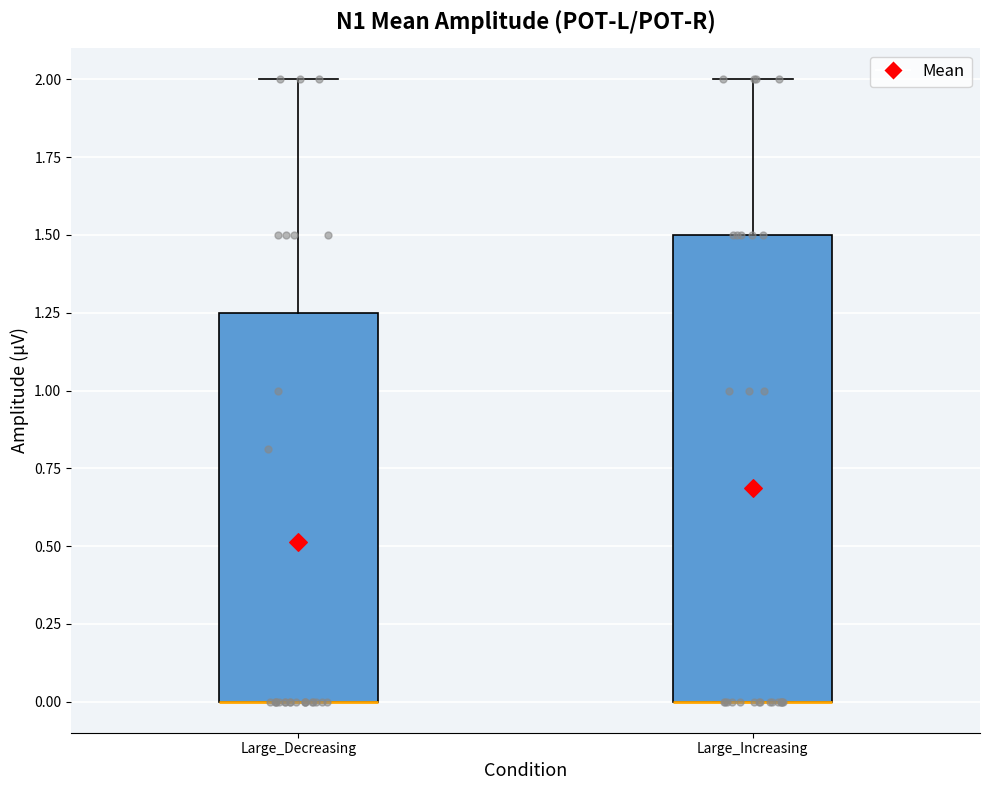

Reading left to right, transcribe this box plot: for each box, give where its median line is, the range the box spans, and where its two whiskers end, as read against the y-axis. The values are not printed on the chart, so give them approximately, as read against the axis.

Large_Decreasing: median 0.00 (drawn on the box's lower edge), box 0.00 to 1.25, whiskers 0.00 to 2.00
Large_Increasing: median 0.00 (drawn on the box's lower edge), box 0.00 to 1.50, whiskers 0.00 to 2.00